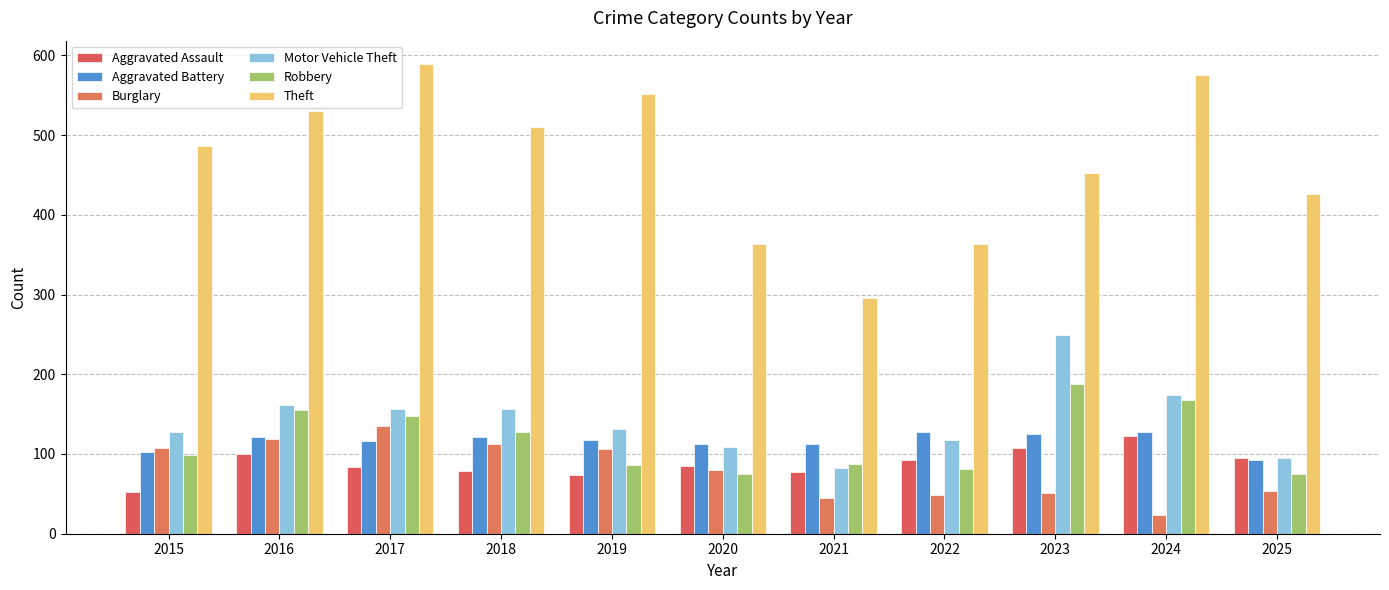

How many values in the Motor Vehicle Theft series are below 131?

5